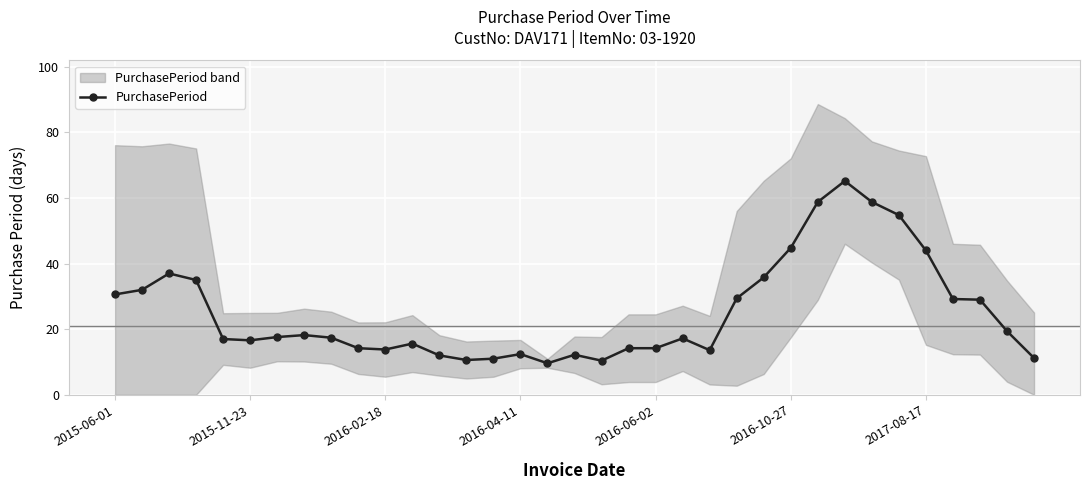

True or false: PurchasePeriod has more than 2 points higher than both neighbors.

True